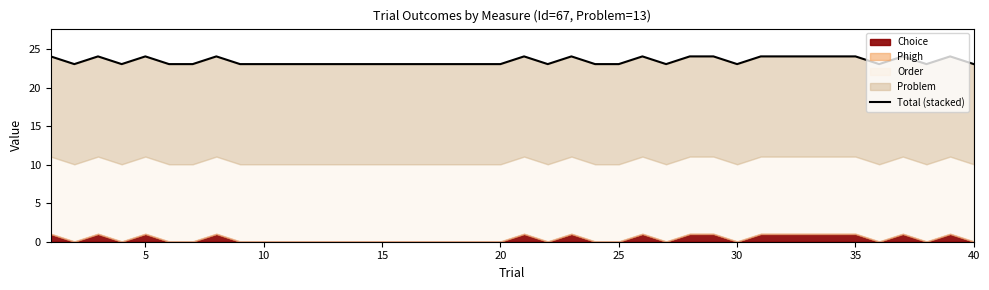

The value at 40 is 23.1. True or false?

True